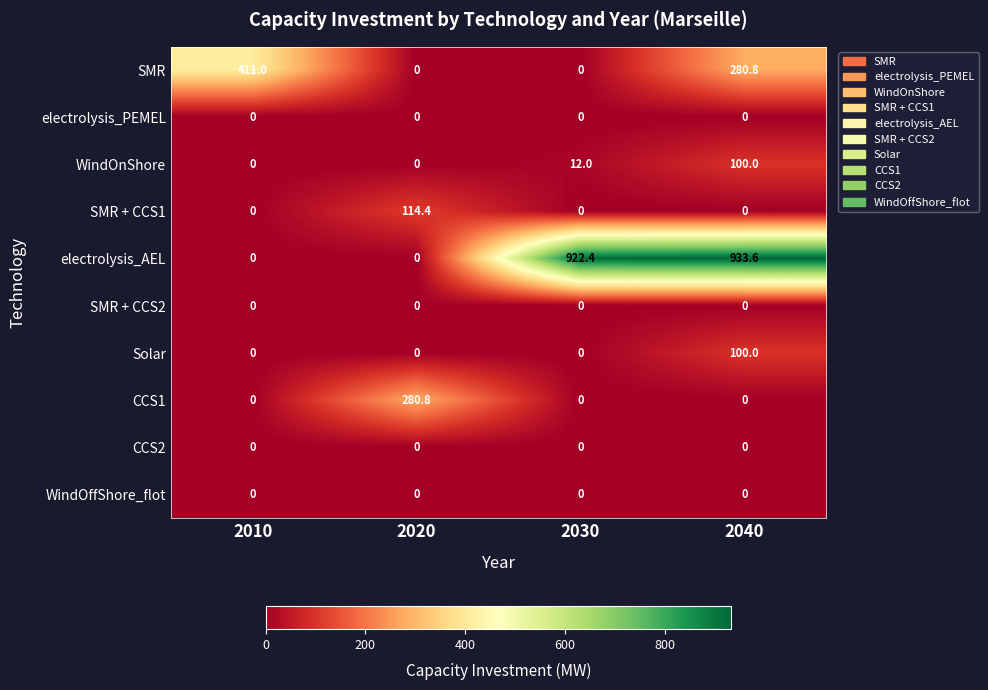

At how many categories does at least one series exceed 291?

3